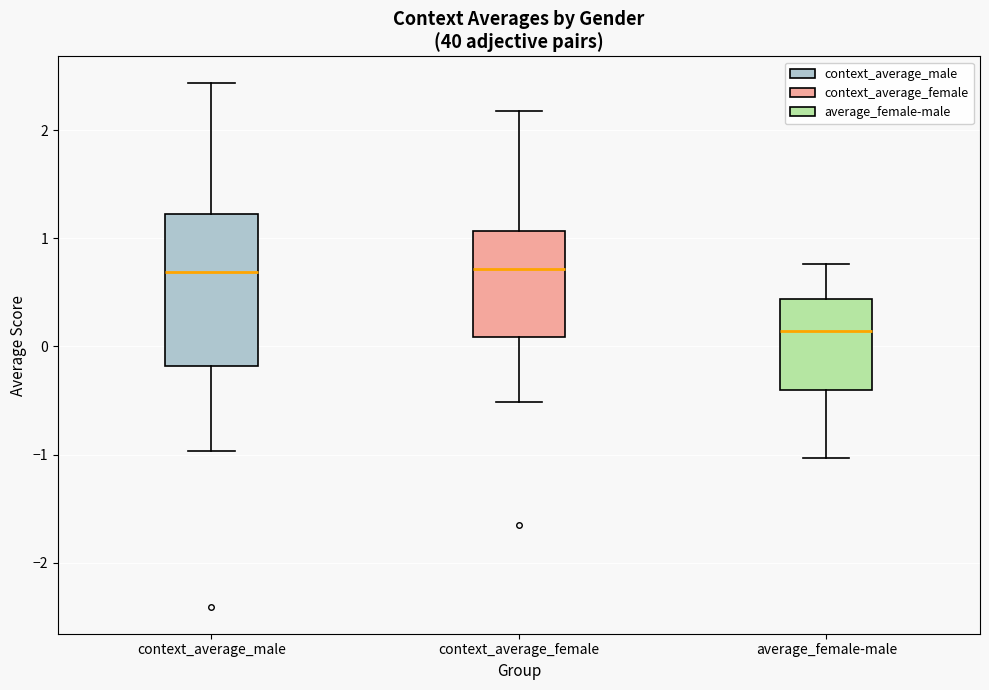

Which box's median line is the lowest?

average_female-male